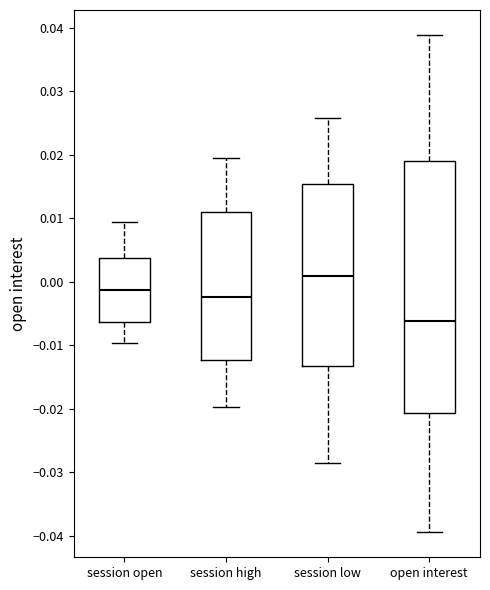

Which box has the highest median line?

session low